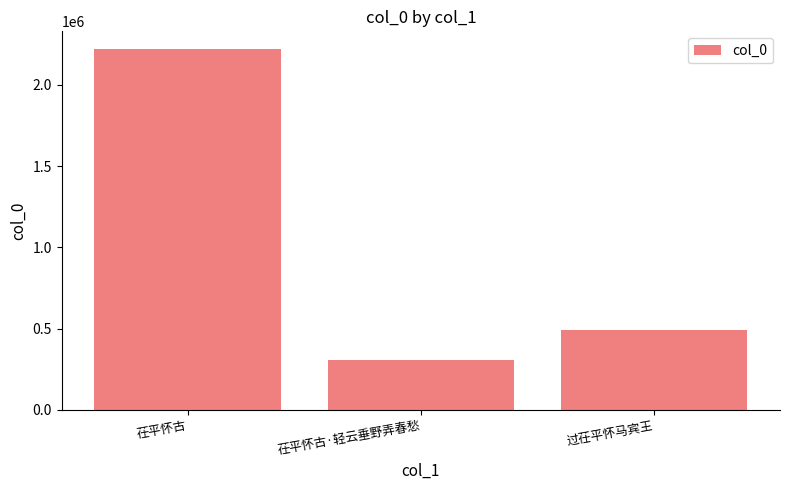

What is the difference between the maximum and minimum values?

1913880